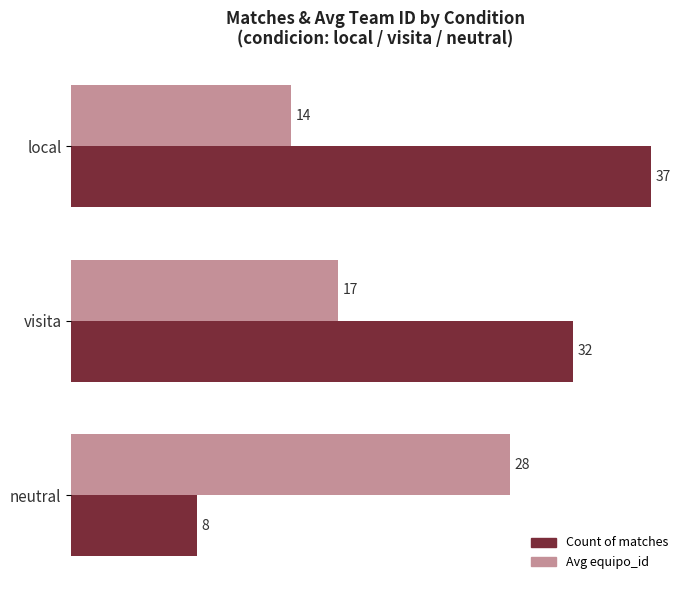

The value of Count of matches at neutral is 12. True or false?

False